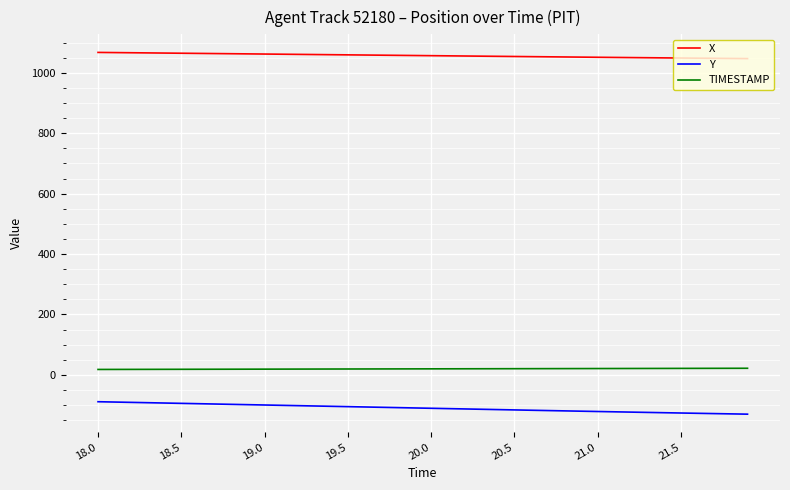

Which series has the largest total across all categories?

X